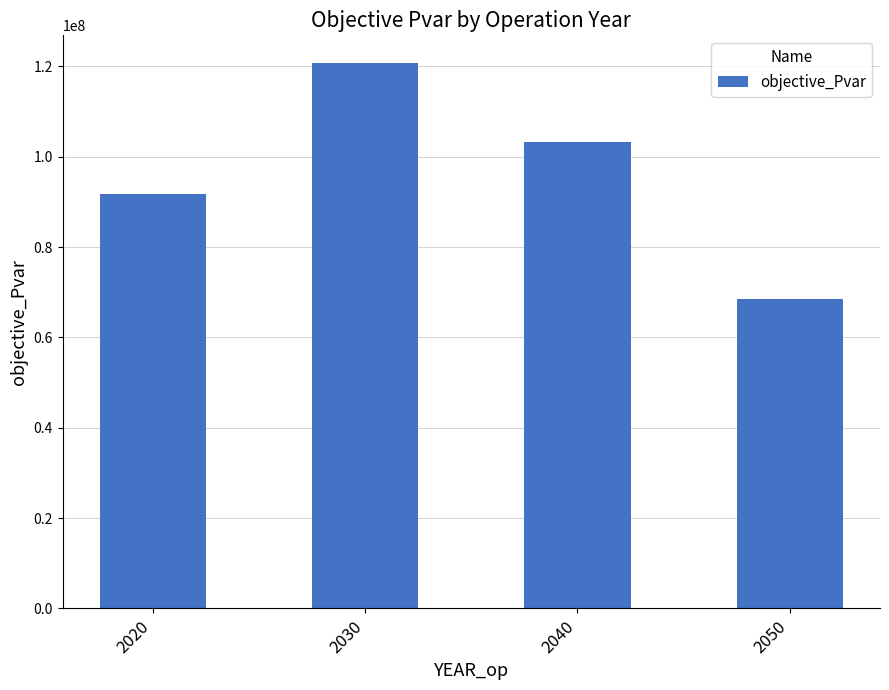

Is it true that the value at 2020 is 91662874.6?

True